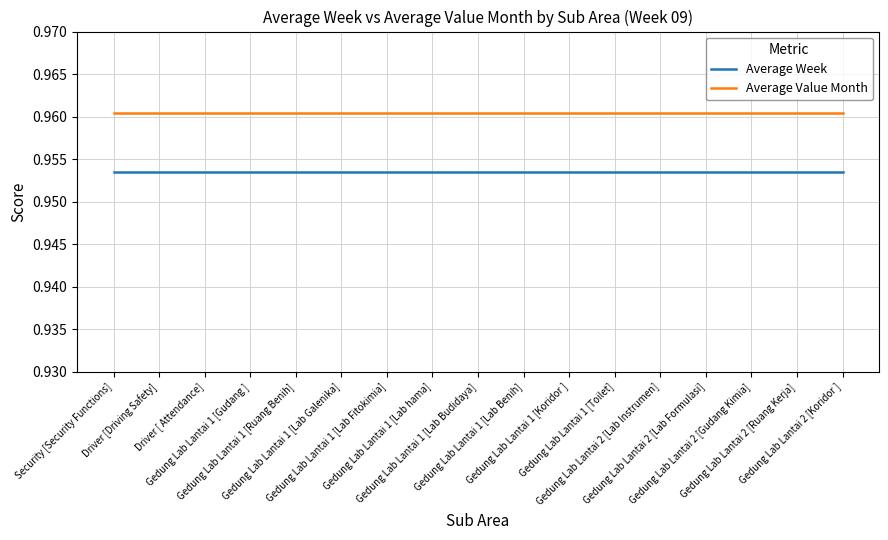

True or false: Average Value Month and Average Week intersect in this chart.

False